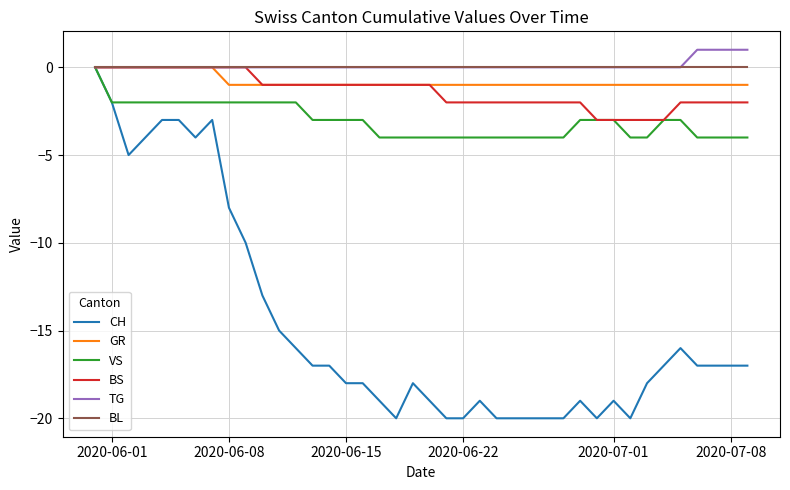

Reading left to right, extract all data points from this chart.

CH: 0	-2	-5	-4	-3	-3	-4	-3	-8	-10	-13	-15	-16	-17	-17	-18	-18	-19	-20	-18	-19	-20	-20	-19	-20	-20	-20	-20	-20	-19	-20	-19	-20	-18	-17	-16	-17	-17	-17	-17
GR: 0	0	0	0	0	0	0	0	-1	-1	-1	-1	-1	-1	-1	-1	-1	-1	-1	-1	-1	-1	-1	-1	-1	-1	-1	-1	-1	-1	-1	-1	-1	-1	-1	-1	-1	-1	-1	-1
VS: 0	-2	-2	-2	-2	-2	-2	-2	-2	-2	-2	-2	-2	-3	-3	-3	-3	-4	-4	-4	-4	-4	-4	-4	-4	-4	-4	-4	-4	-3	-3	-3	-4	-4	-3	-3	-4	-4	-4	-4
BS: 0	0	0	0	0	0	0	0	0	0	-1	-1	-1	-1	-1	-1	-1	-1	-1	-1	-1	-2	-2	-2	-2	-2	-2	-2	-2	-2	-3	-3	-3	-3	-3	-2	-2	-2	-2	-2
TG: 0	0	0	0	0	0	0	0	0	0	0	0	0	0	0	0	0	0	0	0	0	0	0	0	0	0	0	0	0	0	0	0	0	0	0	0	1	1	1	1
BL: 0	0	0	0	0	0	0	0	0	0	0	0	0	0	0	0	0	0	0	0	0	0	0	0	0	0	0	0	0	0	0	0	0	0	0	0	0	0	0	0